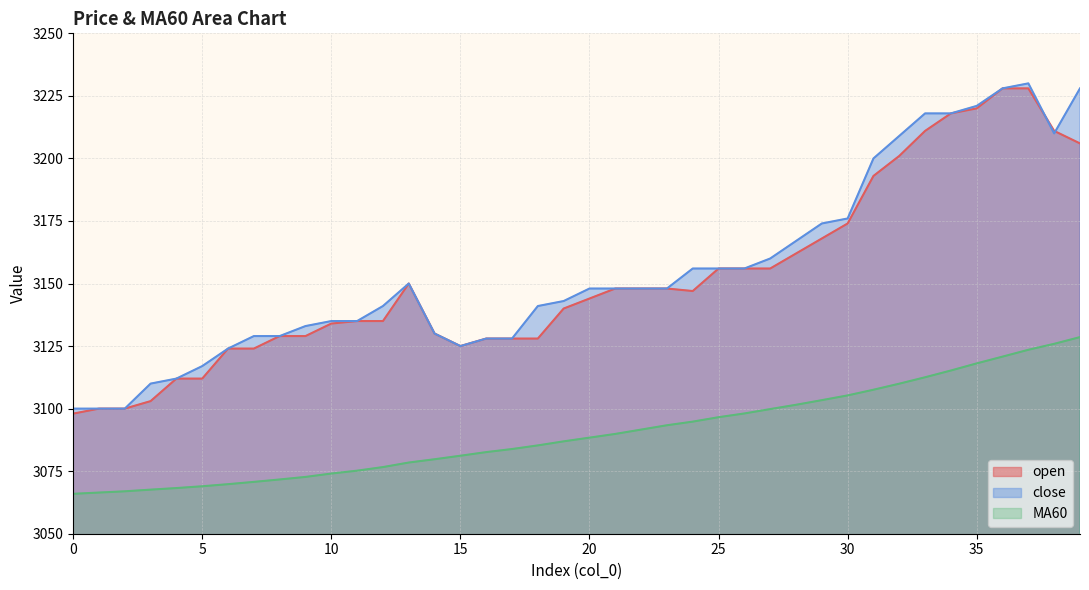

Which series has the largest range (max minus min)?

open